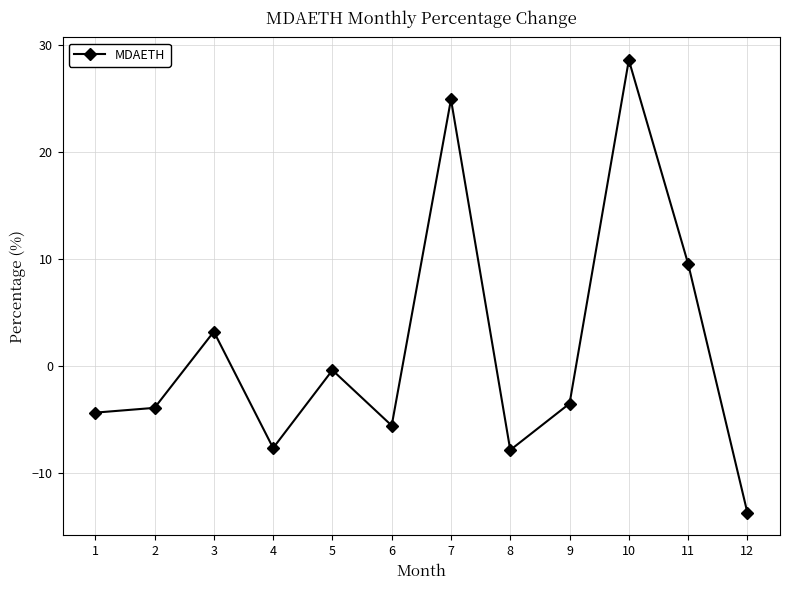

How many data points are less than -3?

7